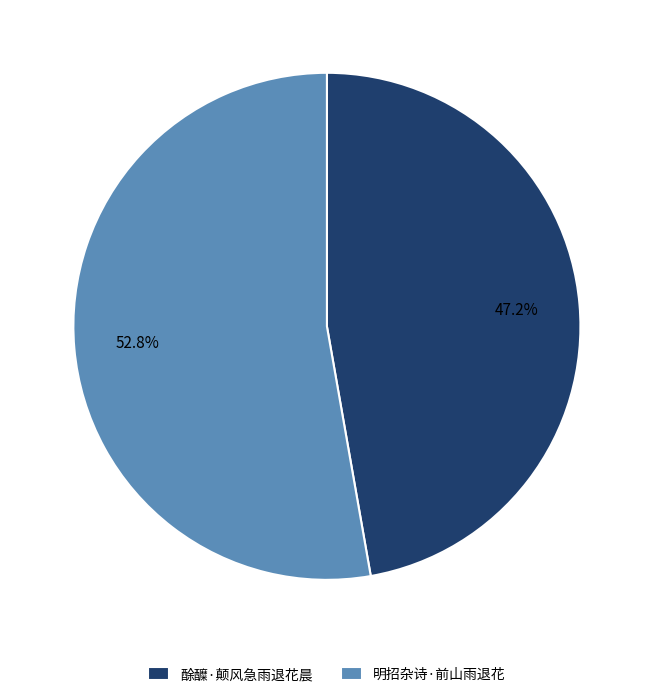

Combined, do 酴醾·颠风急雨退花晨 and 明招杂诗·前山雨退花 account for over 50%?

Yes